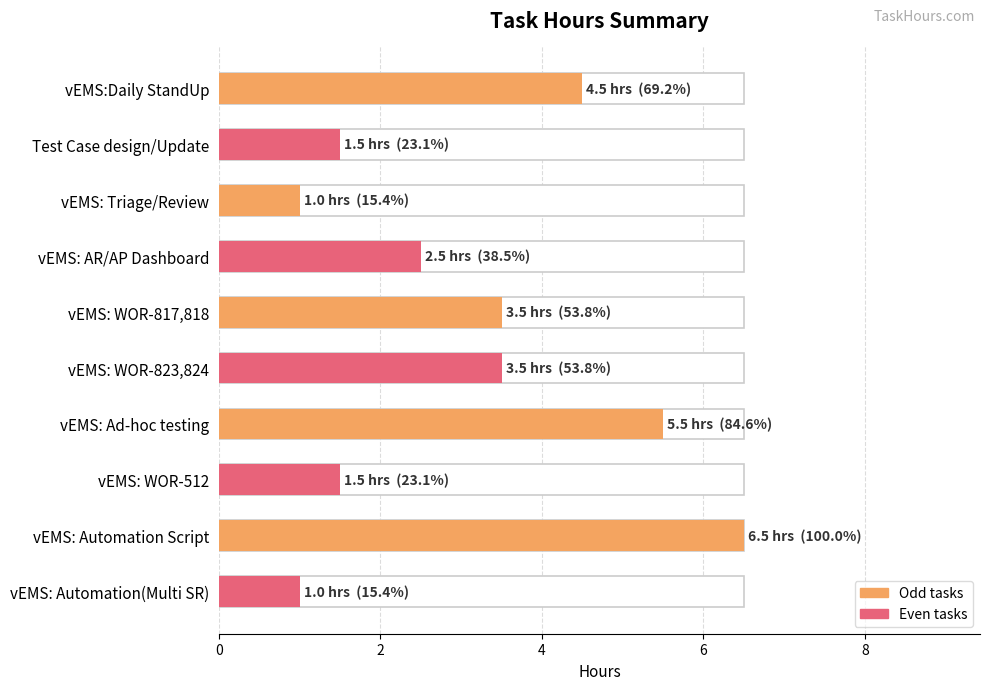

How many distinct data groups are displayed?

1